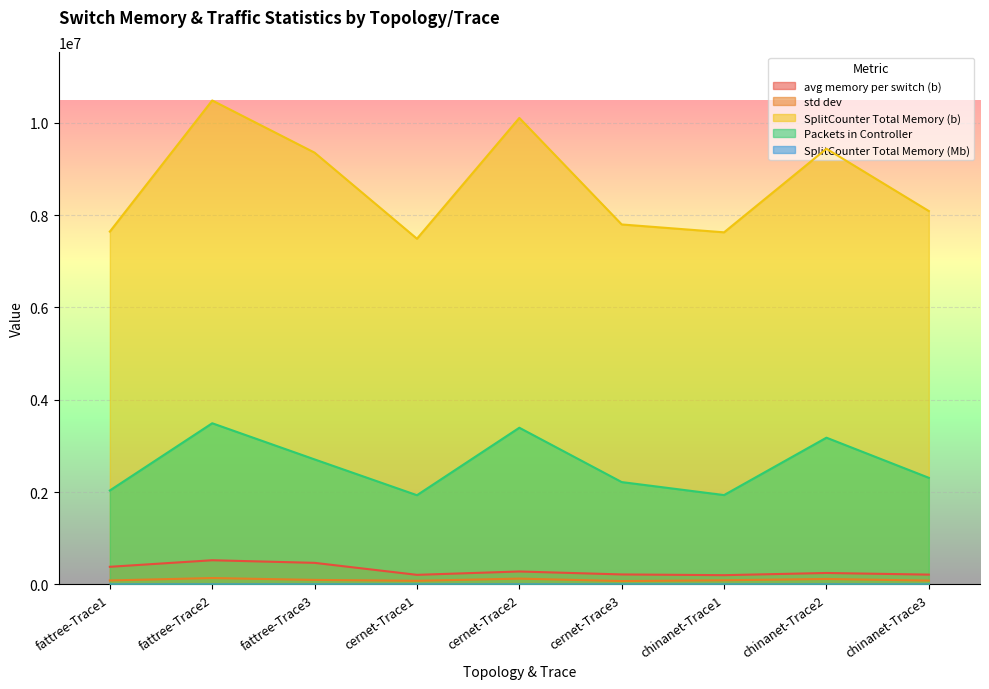

True or false: std dev and SplitCounter Total Memory (b) cross at least once.

False